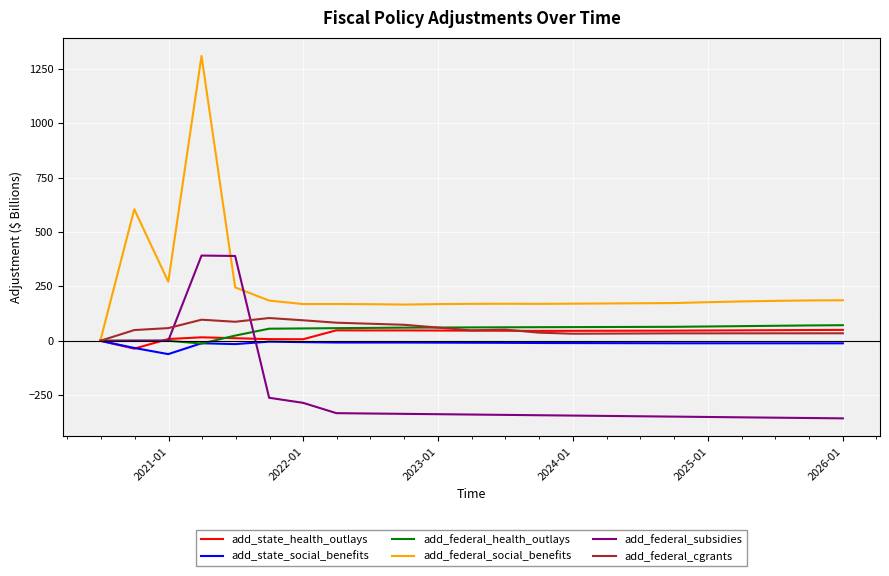

What is the average value of the add_federal_cgrants series?

53.4